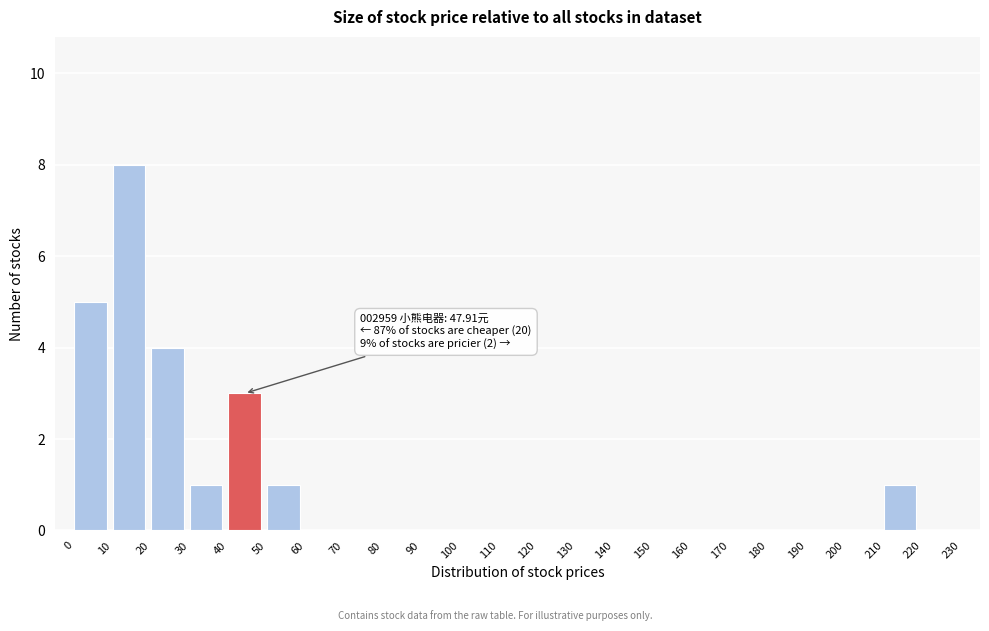

Which range on the x-axis has the tallest bar?

10 to 20